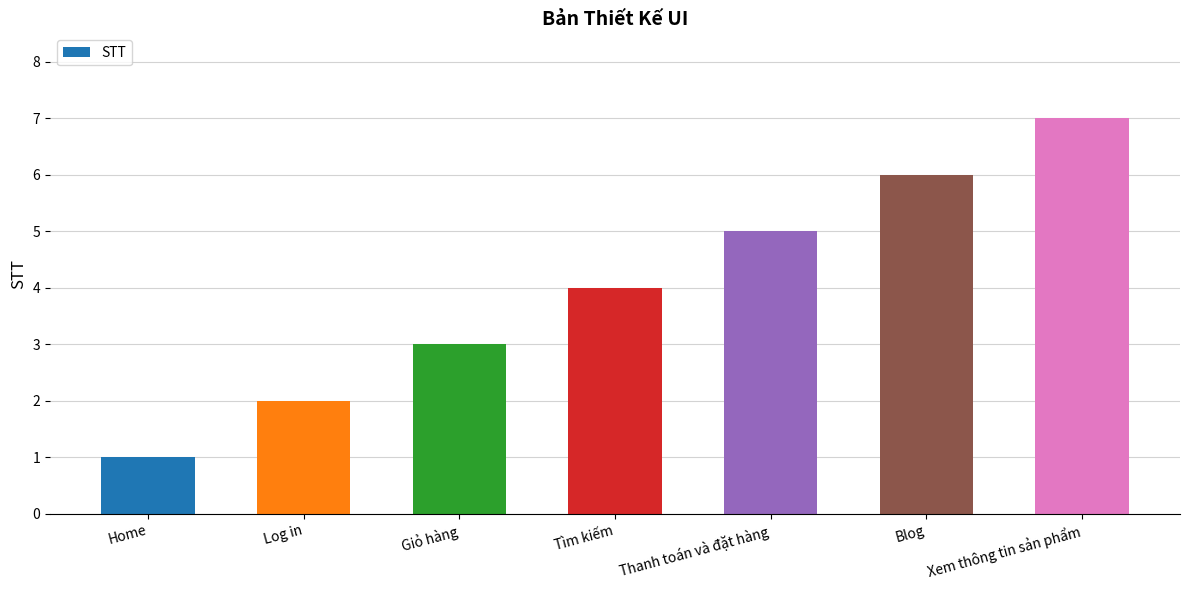

Which label corresponds to the largest value in the chart?

Xem thông tin sản phẩm